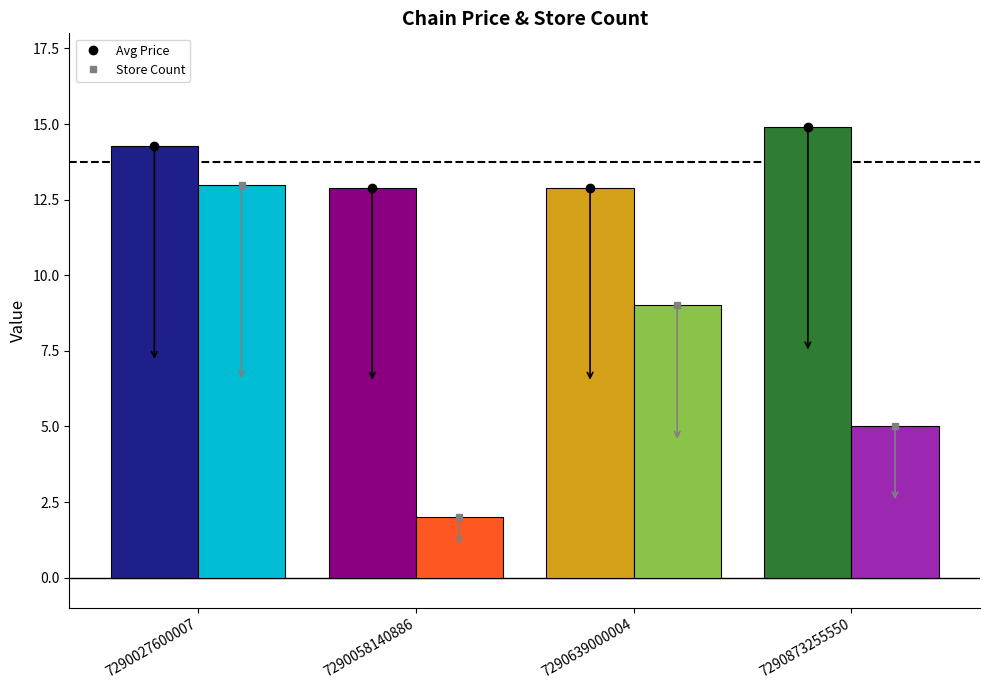

What is the spread (max minus min) of values at 7290873255550?

9.9